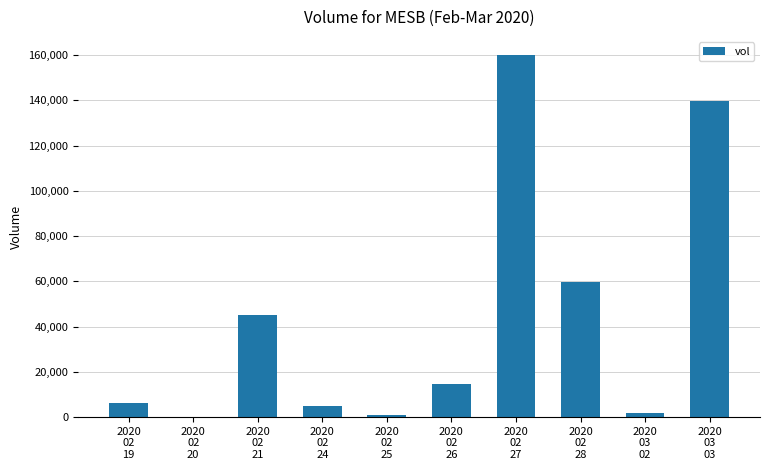

What is the sum of all values?

433200